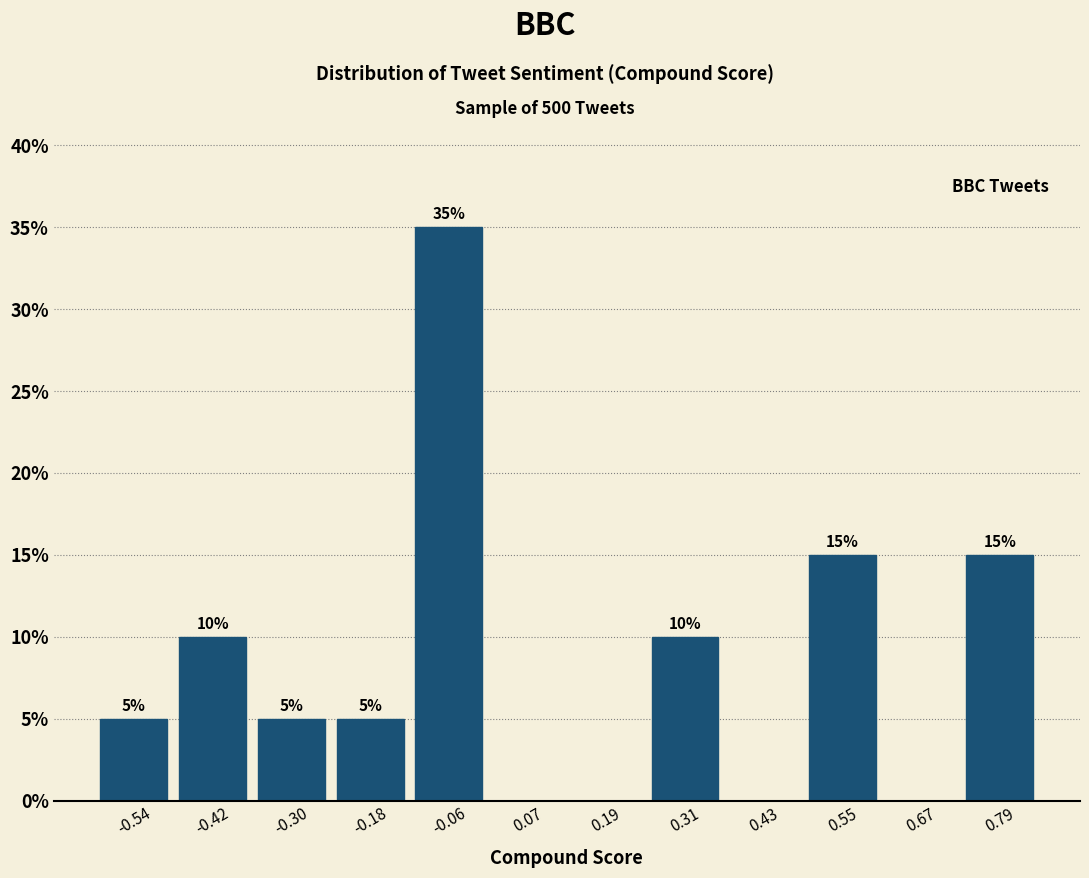

Which range on the x-axis has the tallest bar?

-0.12 to 0.00